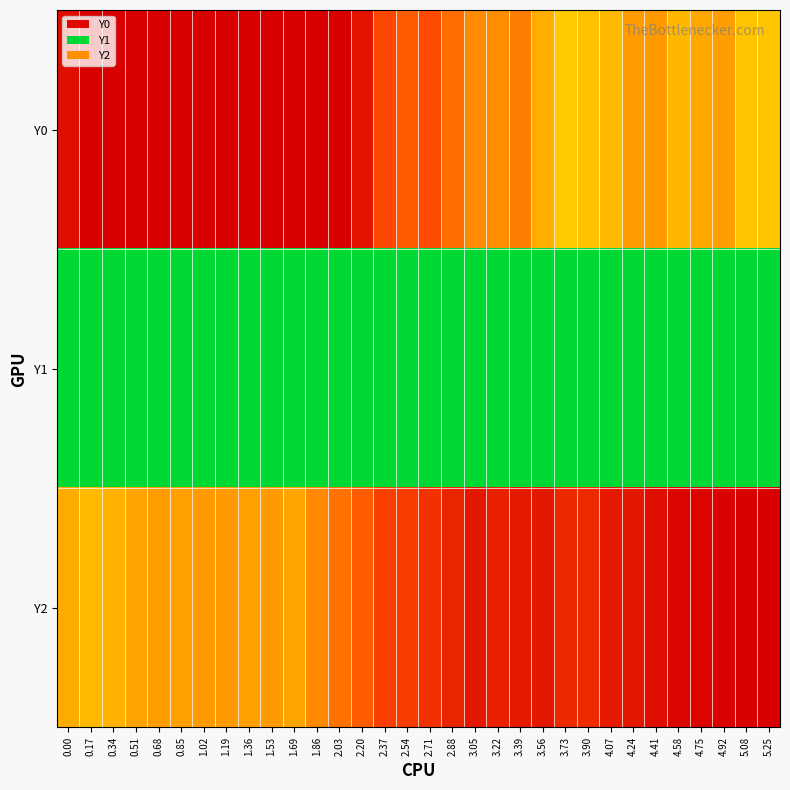

How many data points does each series have?

32